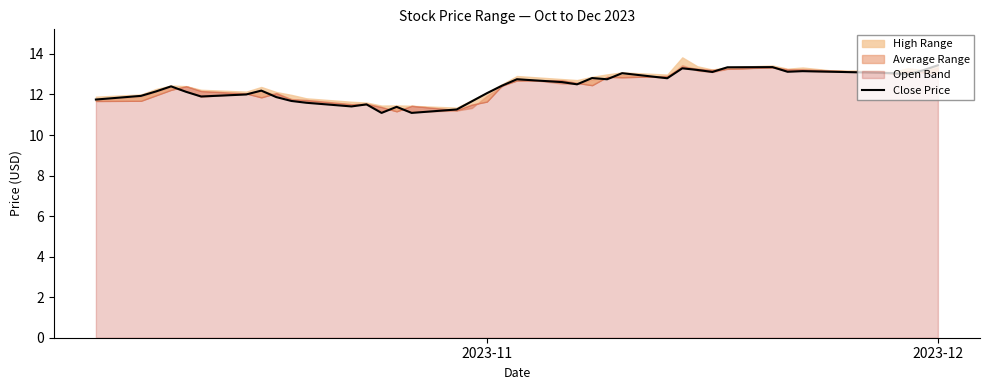

What is the smallest value displayed?

11.1